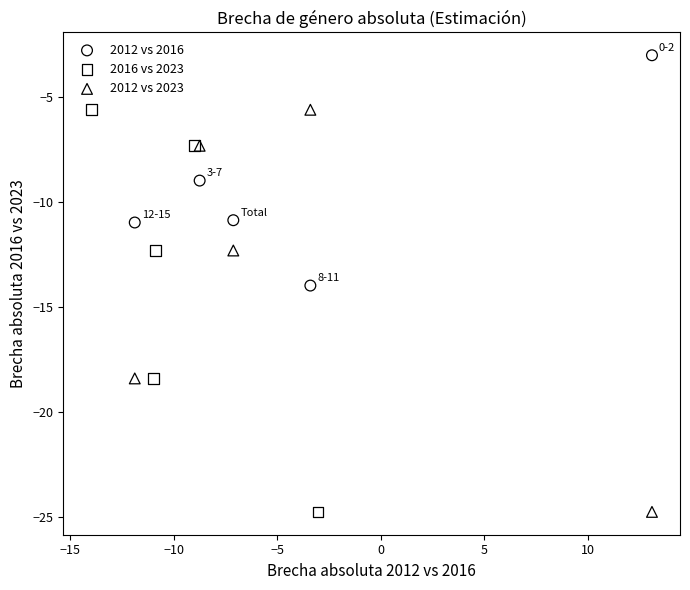

Which series contains the highest Y value?

2012 vs 2016